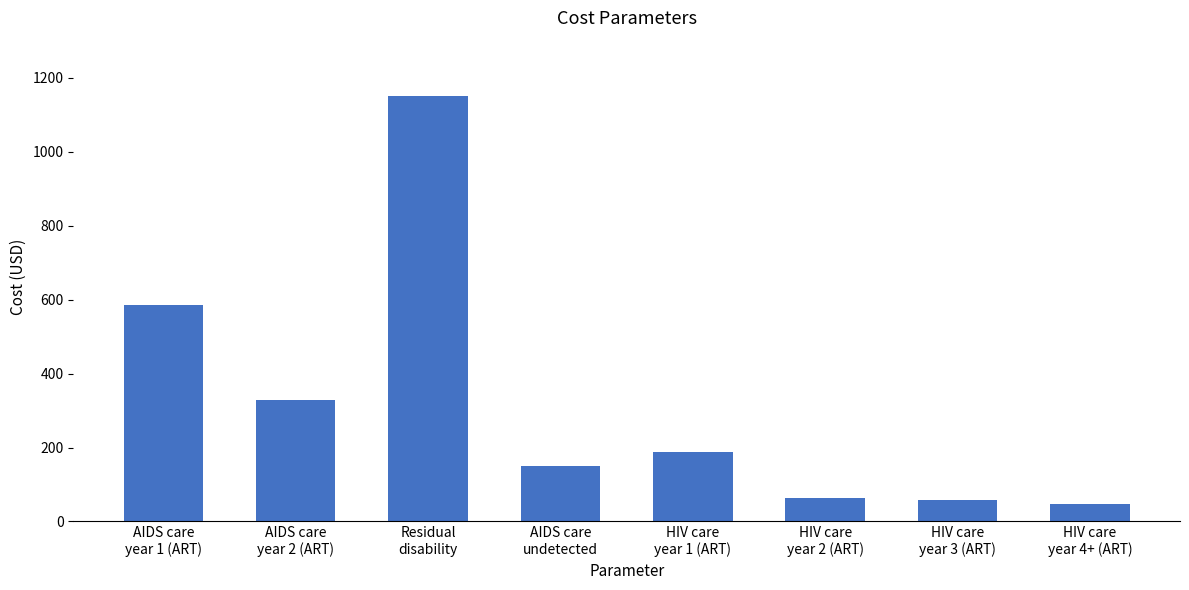

The value at Residual
disability is 1150.0. True or false?

True